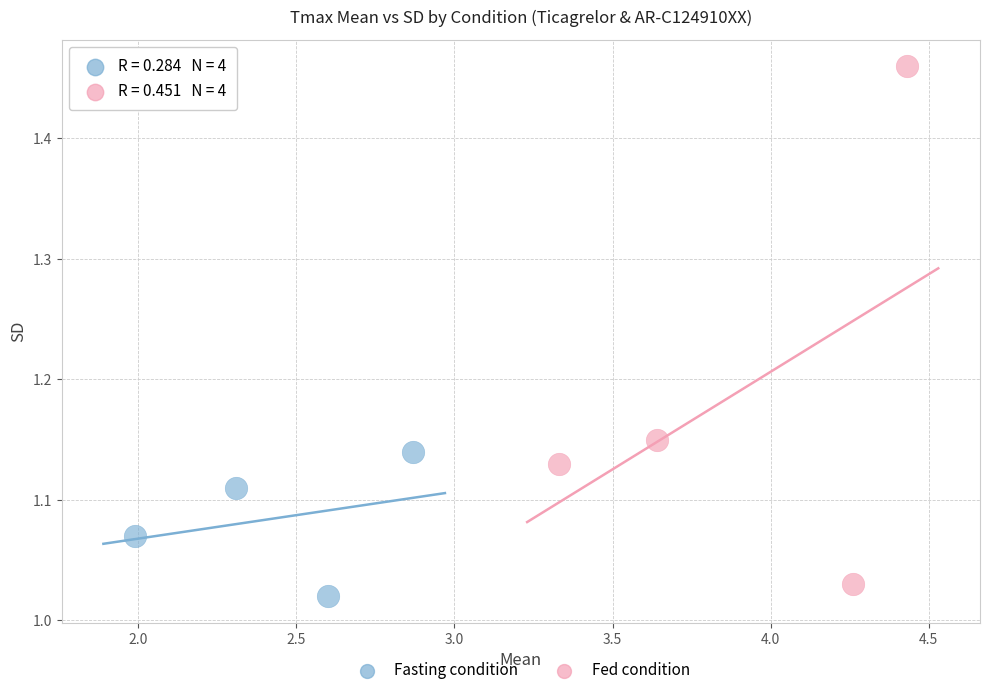

Which series reaches the maximum Y coordinate?

Fed condition